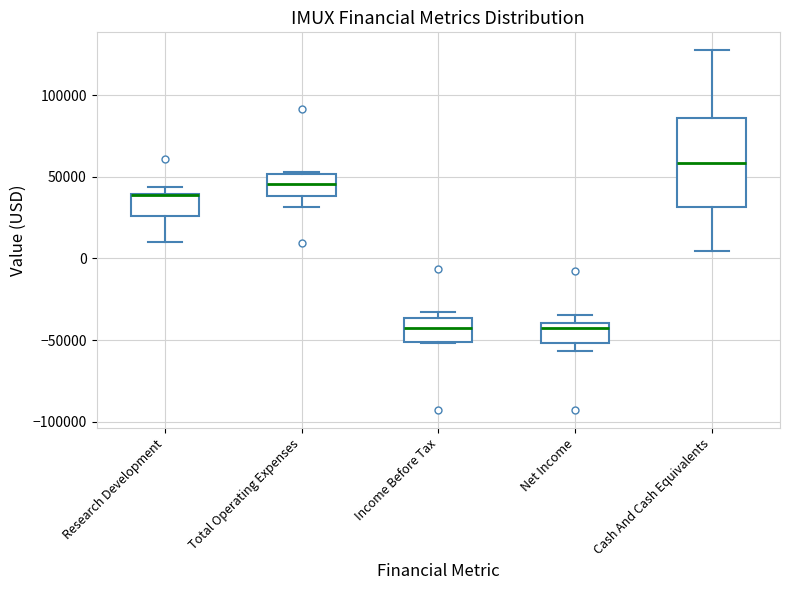

Comparing the boxes themselves (not the whiskers), which one is the tallest?

Cash And Cash Equivalents